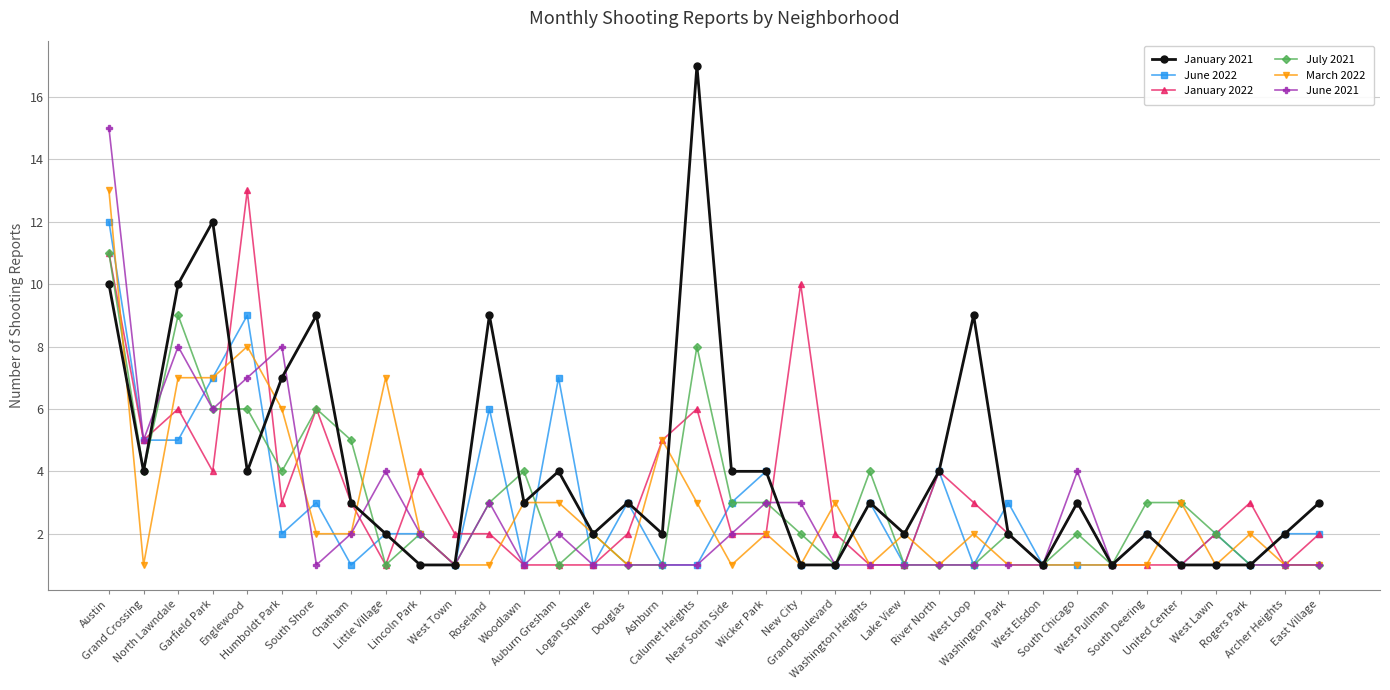

What is the average value of the June 2021 series?

3